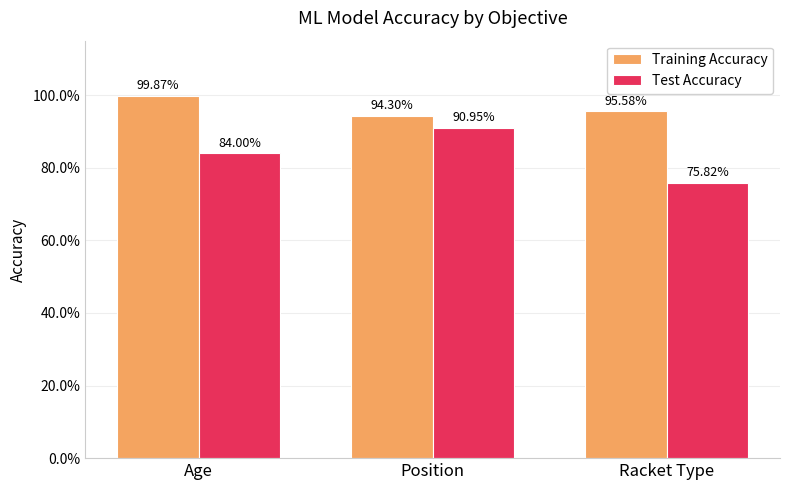

Are the bars horizontal?

No